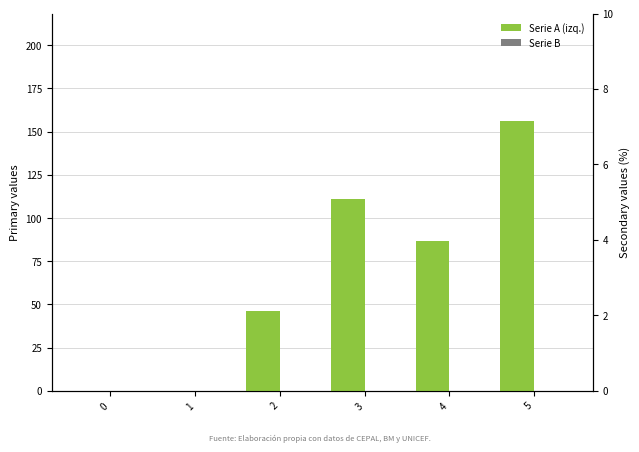

List the series in order of their peak value, highest first.

Serie A (izq.), Serie B